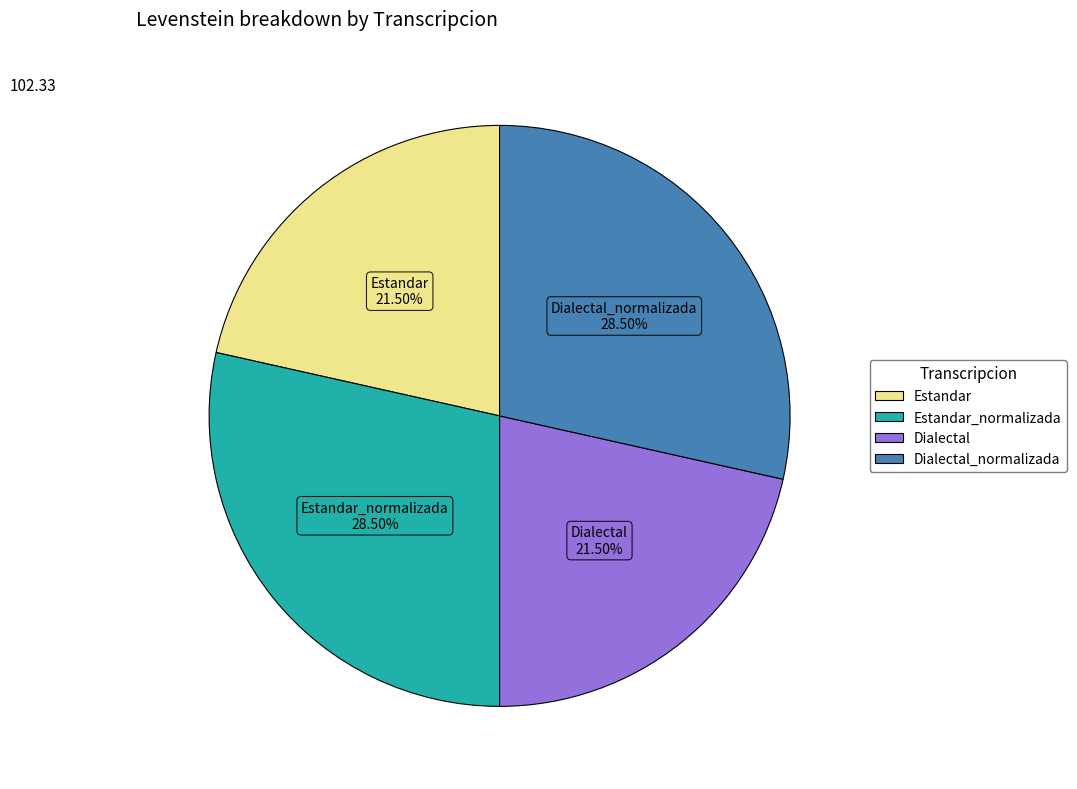

Do Dialectal and Estandar together represent more than half of the pie?

No